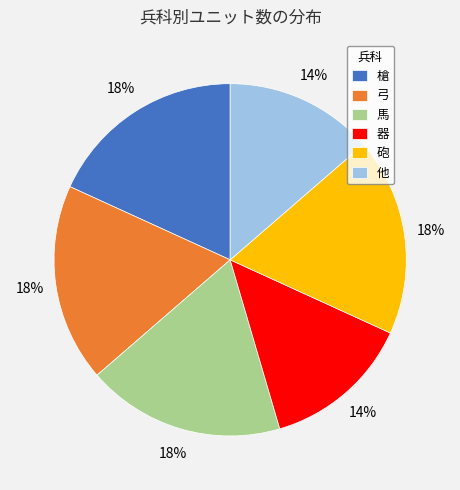

Which has a higher value, 他 or 砲?

砲